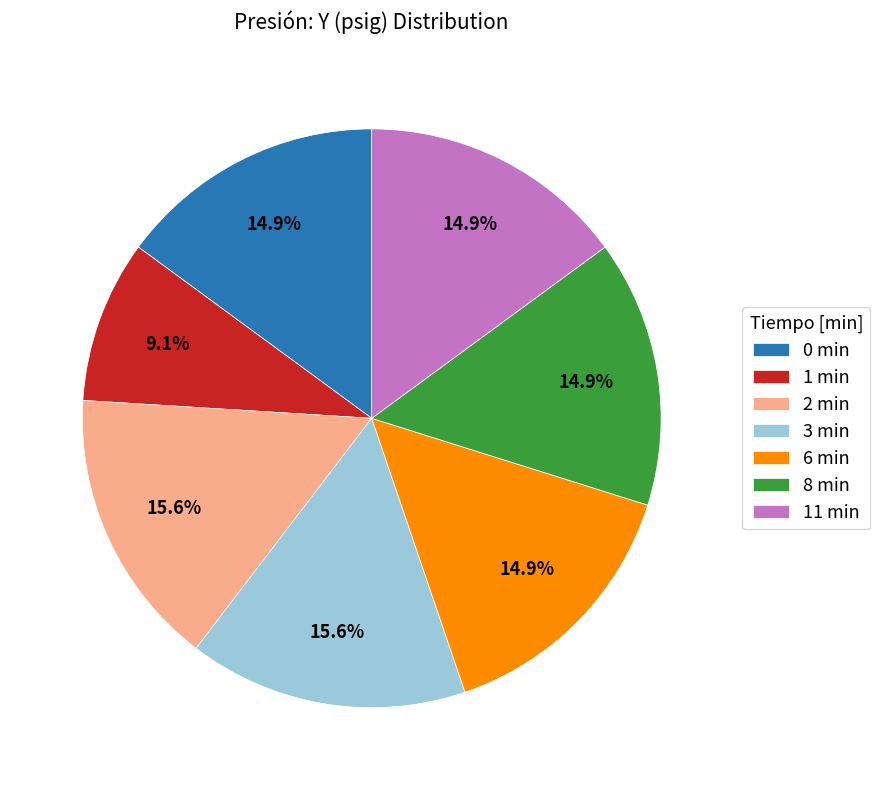

Count the number of slices in the pie.

7